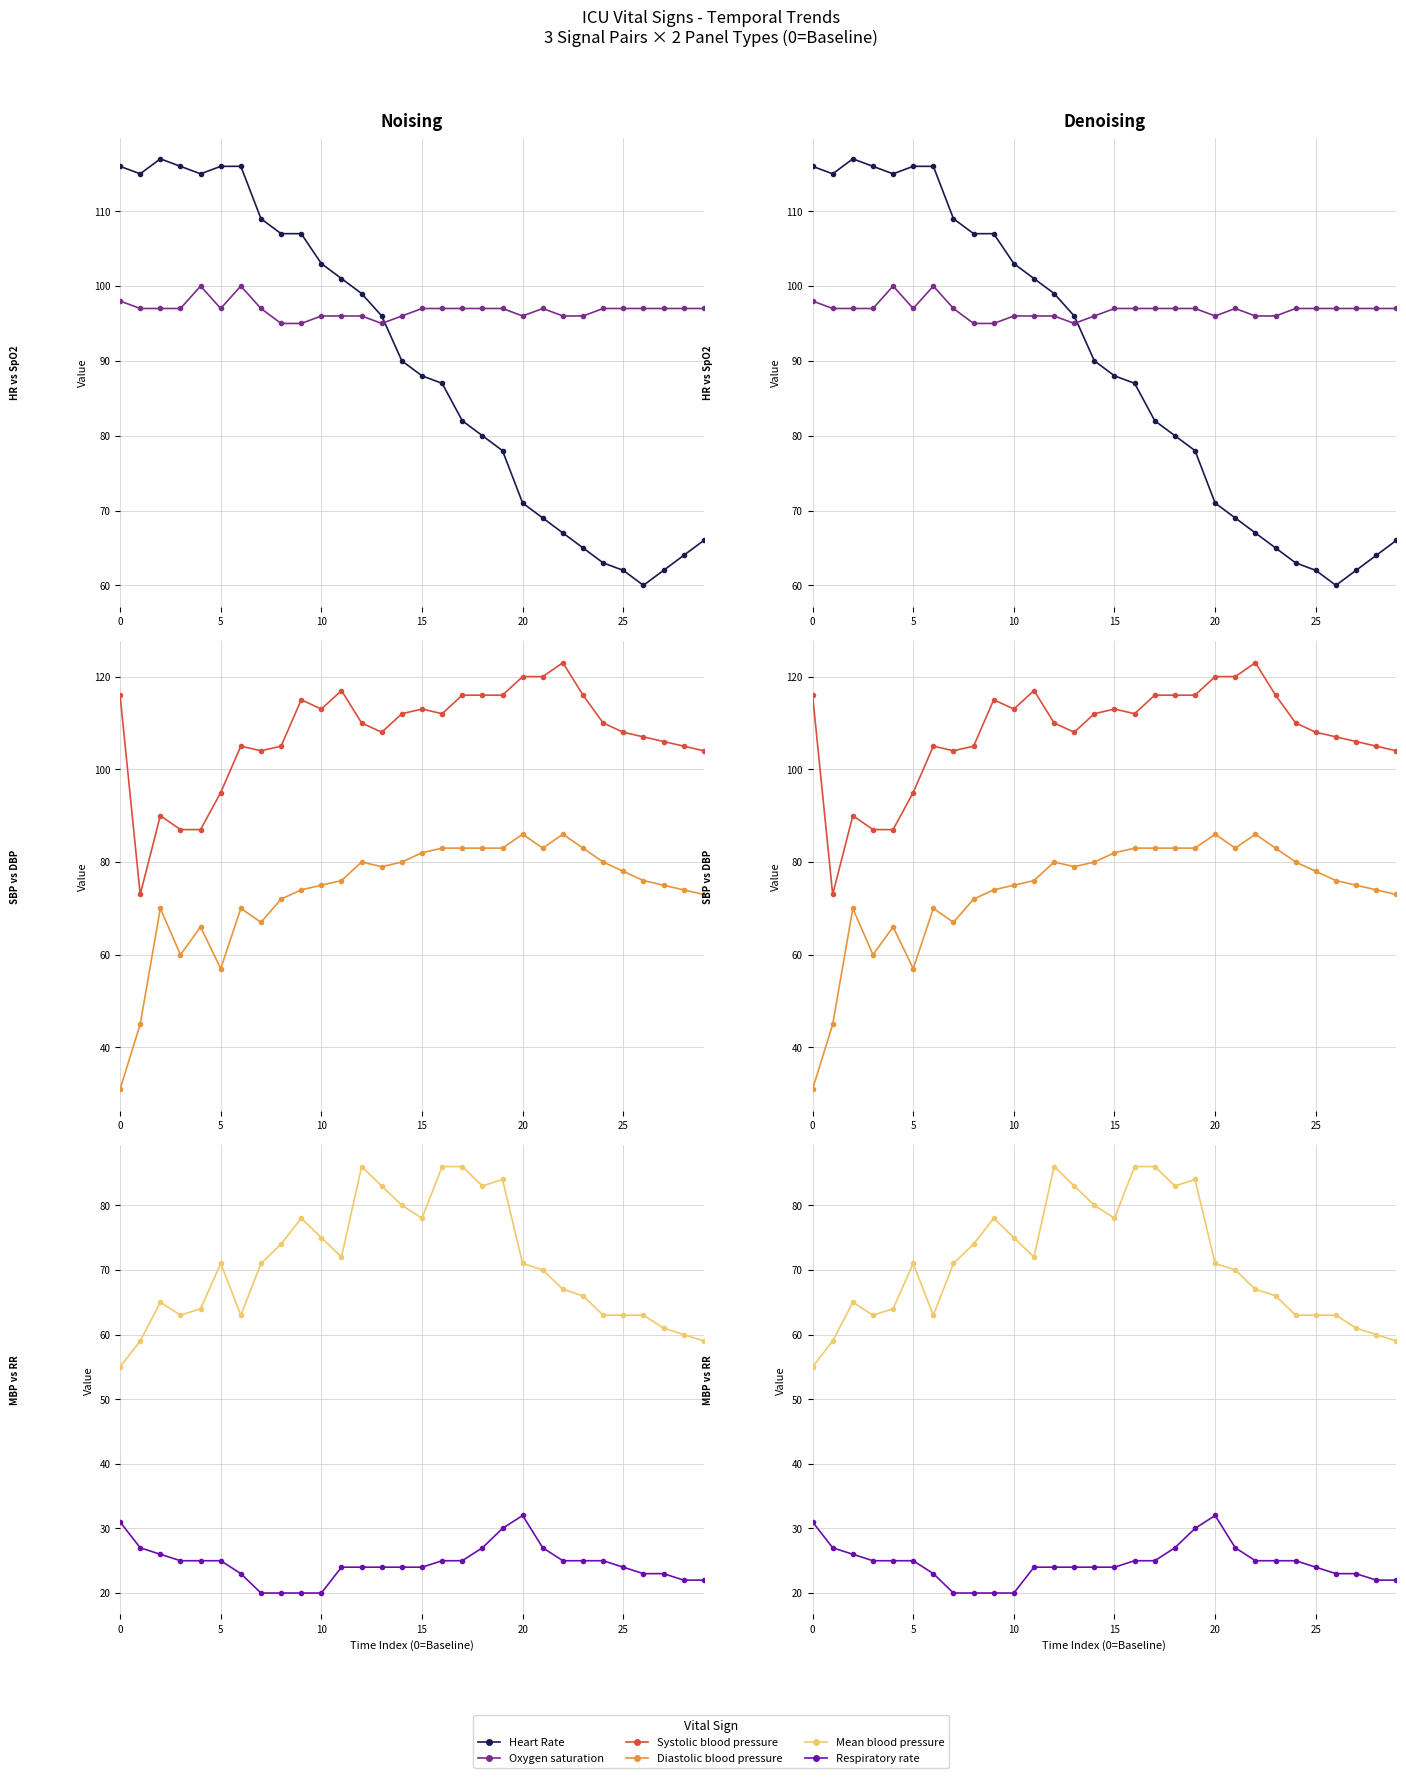

Between which two adjacent categories do Systolic blood pressure and Heart Rate first intersect?

8 and 9